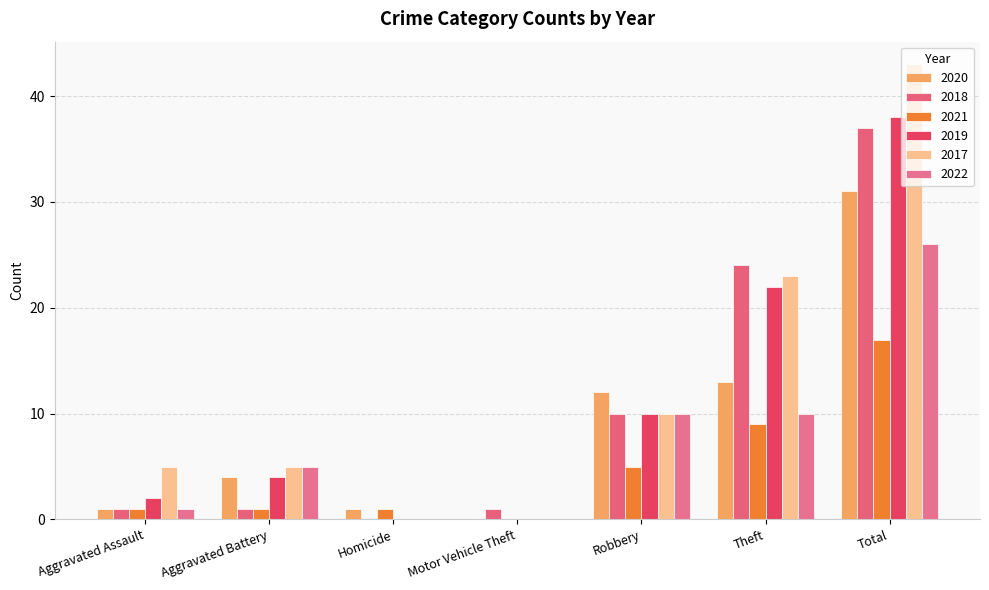

Reading left to right, list all the values displayed in this chart.

2020: 1	4	1	0	12	13	31
2018: 1	1	0	1	10	24	37
2021: 1	1	1	0	5	9	17
2019: 2	4	0	0	10	22	38
2017: 5	5	0	0	10	23	43
2022: 1	5	0	0	10	10	26